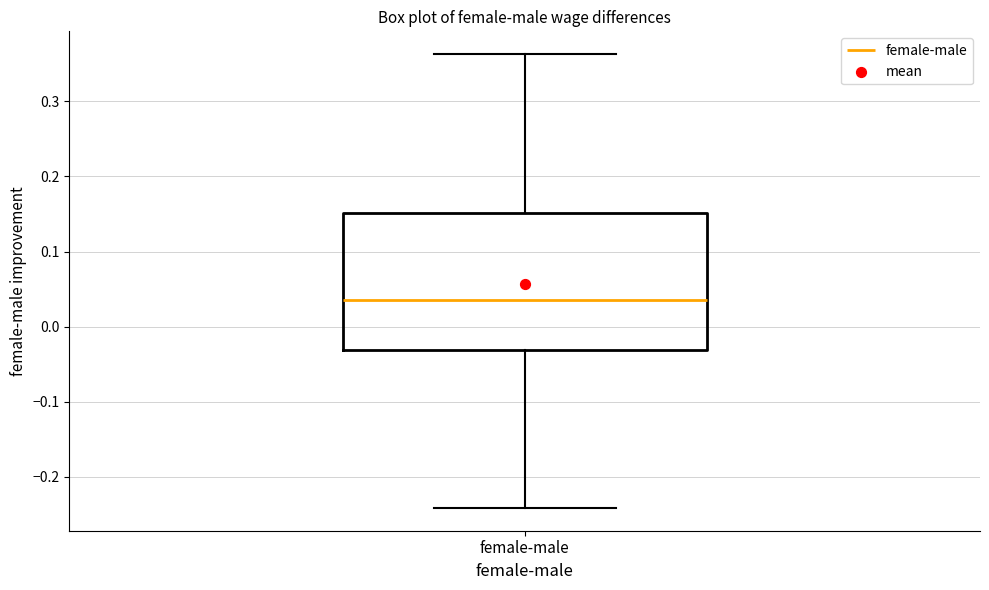

Read this box plot against the y-axis: the position of the median line, the range covered by the box, and the ends of both whiskers. The values are not printed on the chart, so give them approximately, as read against the axis.

median 0.04, box -0.03 to 0.15, whiskers -0.24 to 0.36